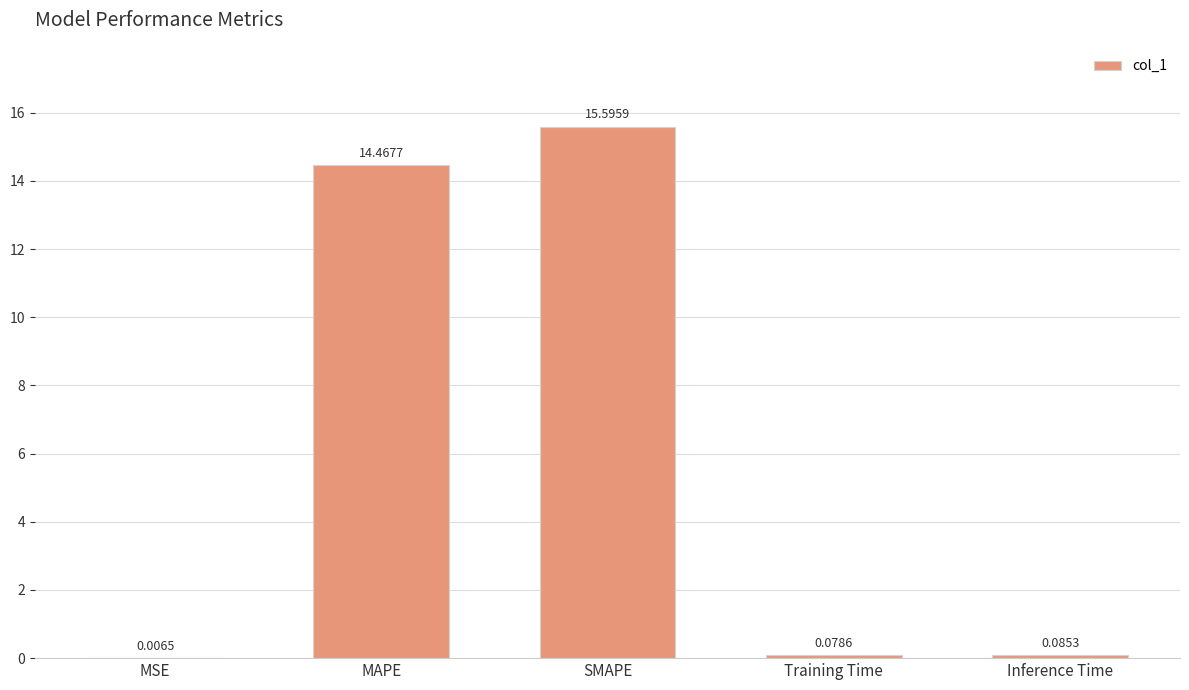

Which category has the highest value across all series?

SMAPE